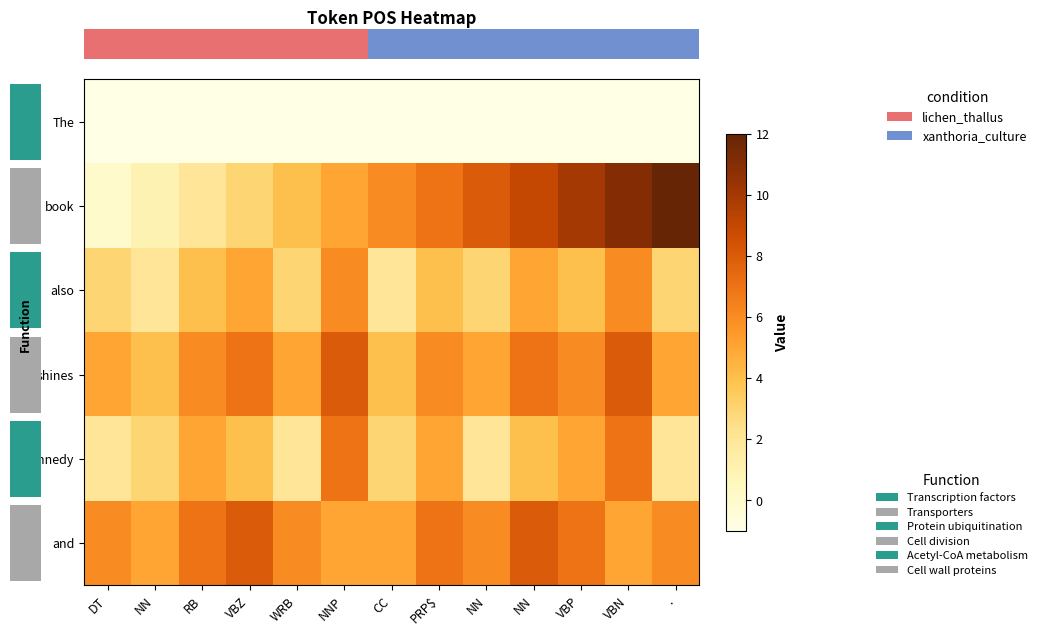

How many categories are shown in the chart?

13